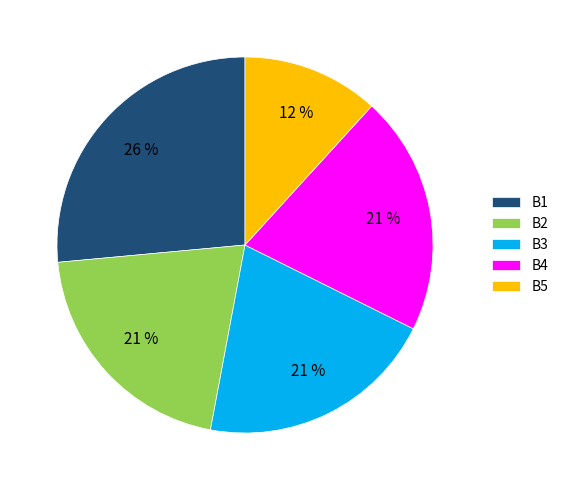

Between B4 and B5, which is larger?

B4